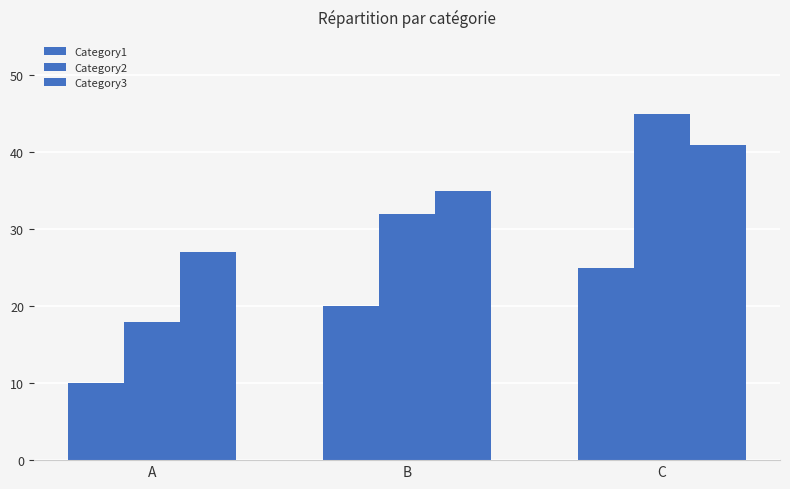

How many data points does each series have?

3